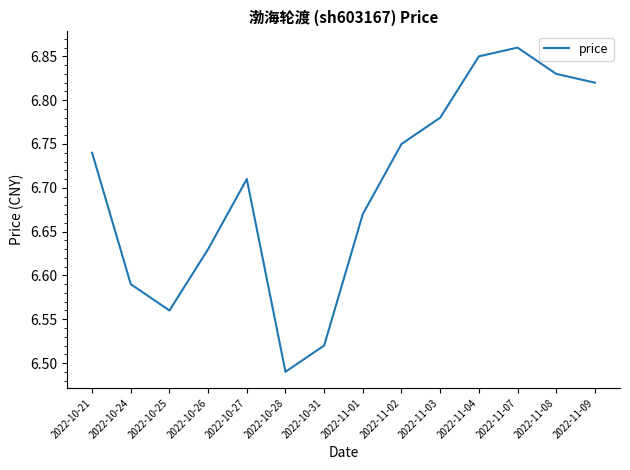

The value at 2022-10-28 is 1.6. True or false?

False